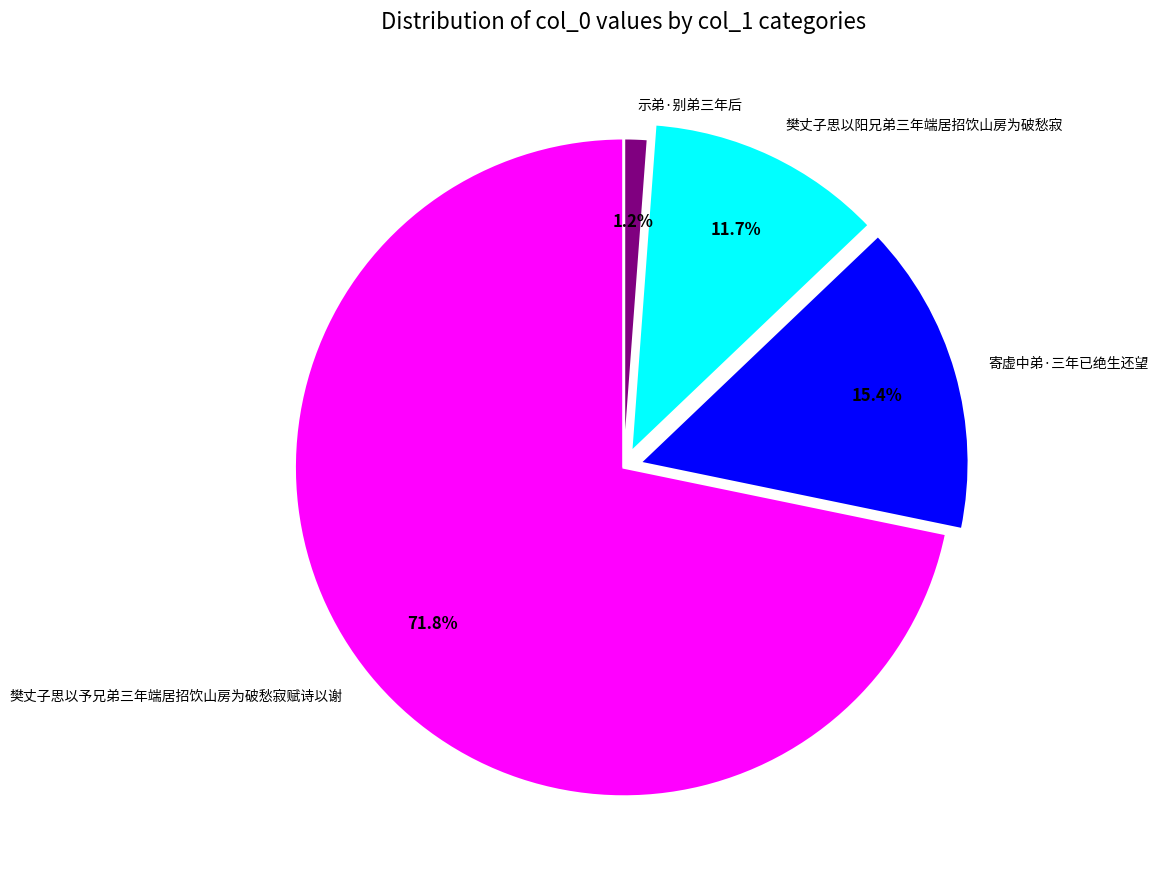

To the nearest percent, what is the difference between the largest and smallest slice percentages?

71%